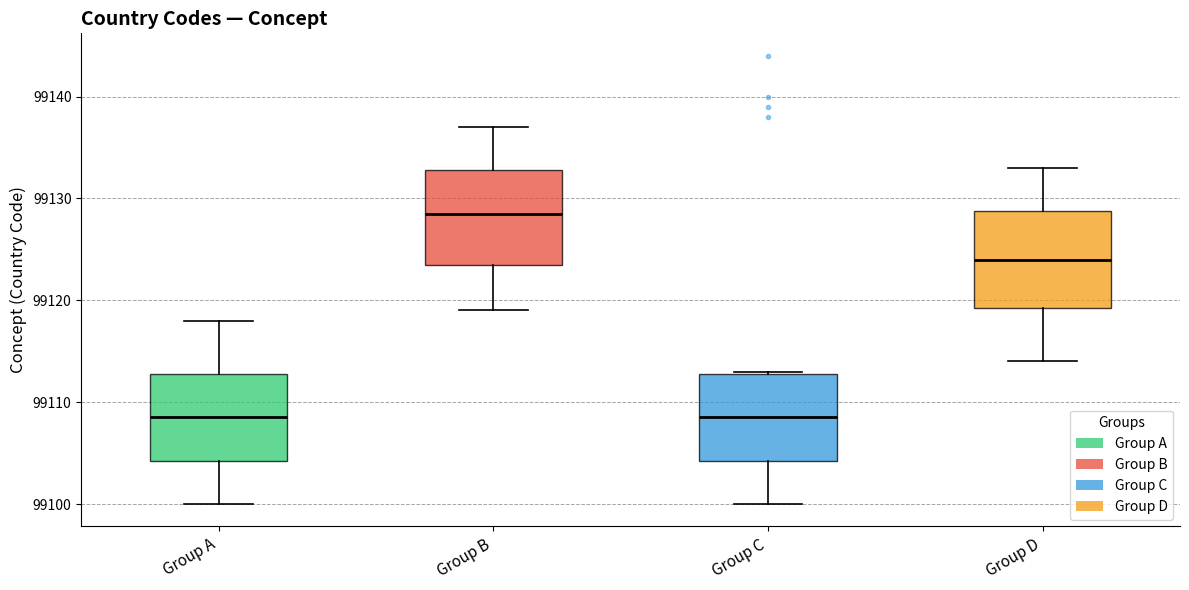

Reading left to right, transcribe this box plot: for each box, give where its median line is, the range the box spans, and where its two whiskers end, as read against the y-axis. The values are not printed on the chart, so give them approximately, as read against the axis.

Group A: median 99109, box 99104 to 99113, whiskers 99100 to 99118
Group B: median 99129, box 99124 to 99133, whiskers 99119 to 99137
Group C: median 99109, box 99104 to 99113, whiskers 99100 to 99113
Group D: median 99124, box 99119 to 99129, whiskers 99114 to 99133